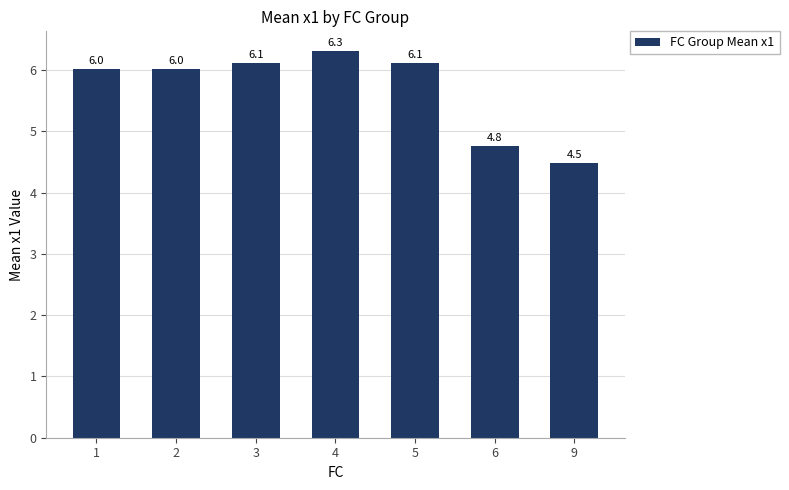

Between 9 and 5, which is larger?

5